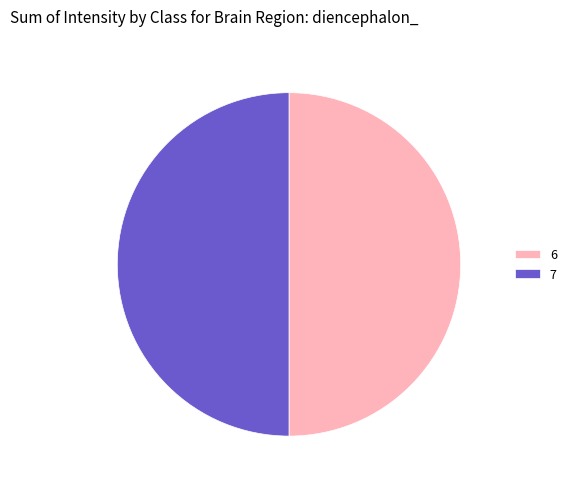

How many slices are in this pie chart?

2